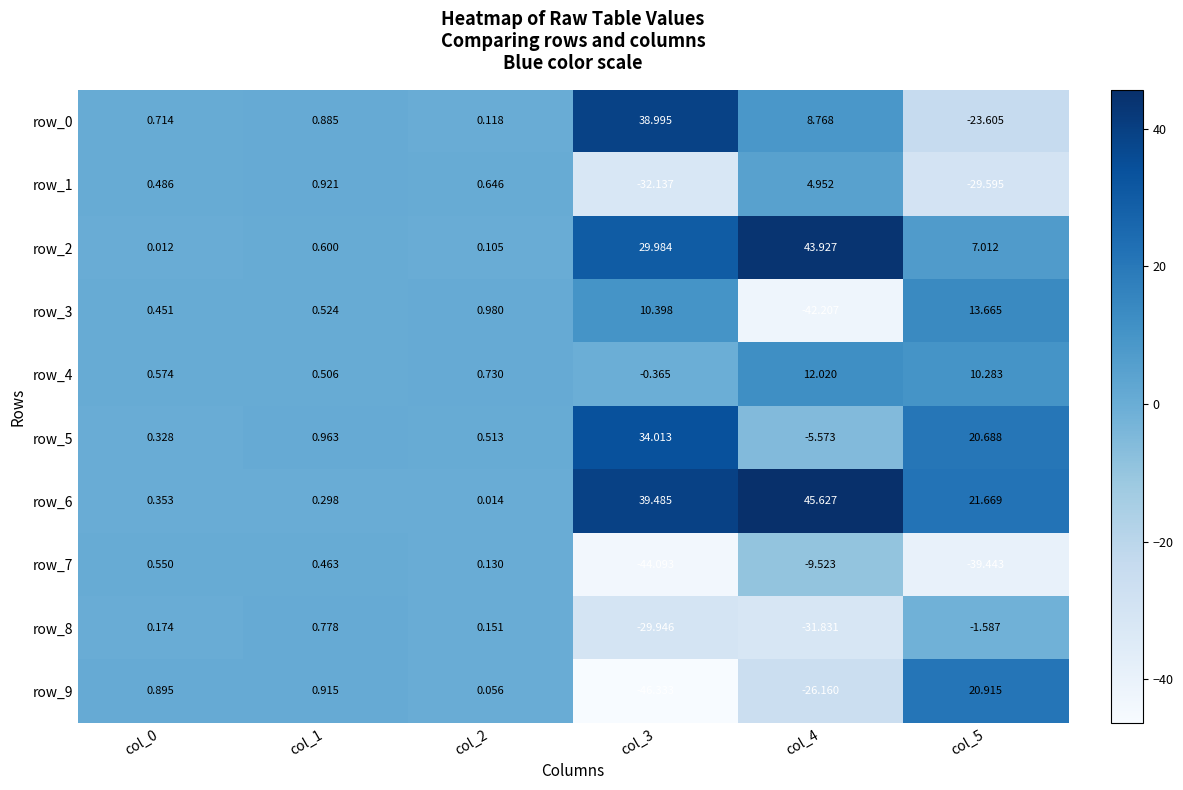

Is the value of row_5 at col_0 greater than the value of row_0 at col_2?

Yes